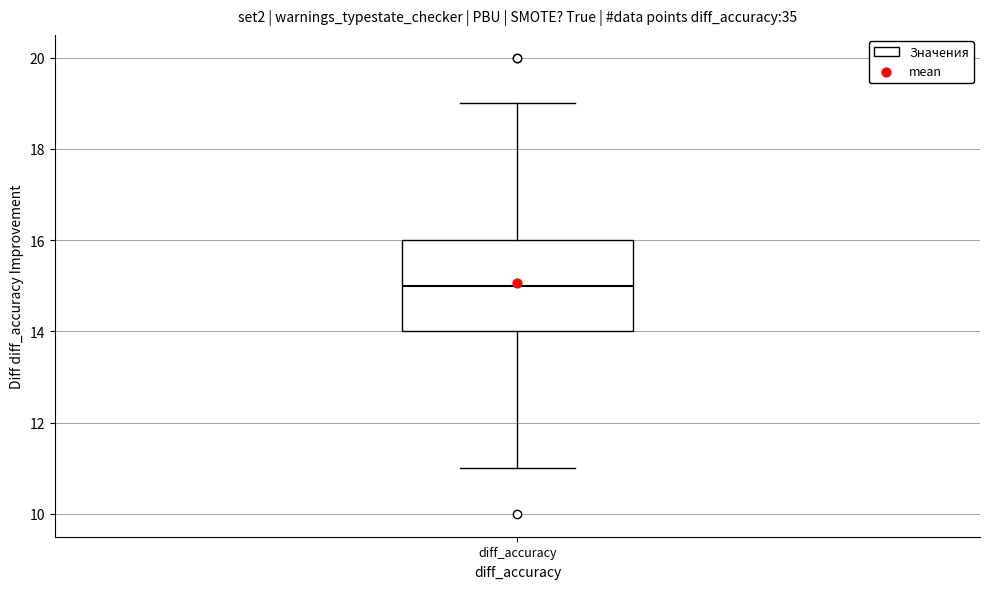

Transcribe this box plot: give where the median line is, the range the box spans, and where the two whiskers end, as read against the y-axis. The values are not printed on the chart, so give them approximately, as read against the axis.

median 15, box 14 to 16, whiskers 11 to 19